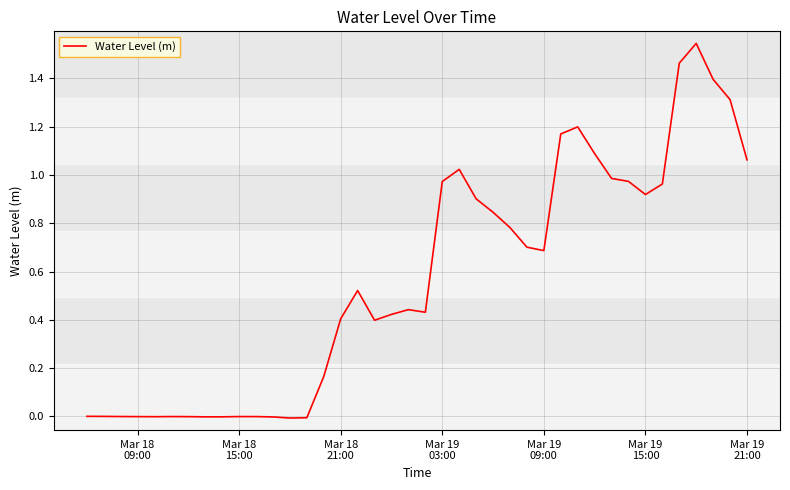

True or false: the data has more than 0 interior local peaks.

True